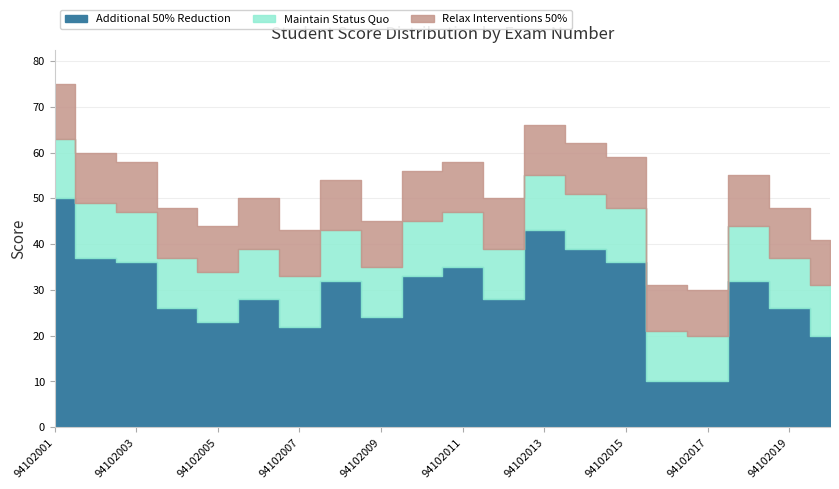

At how many categories does at least one series exceed 69?

1